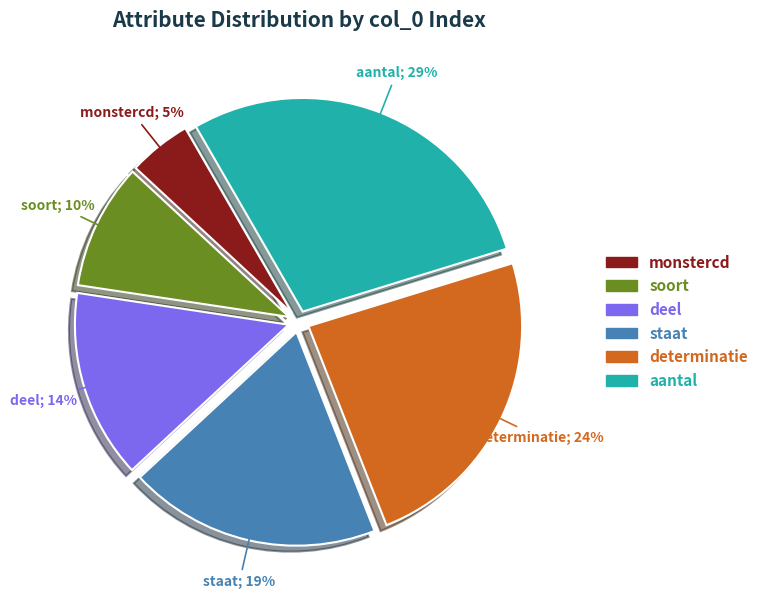

Is it true that monstercd is 5% of the pie?

True